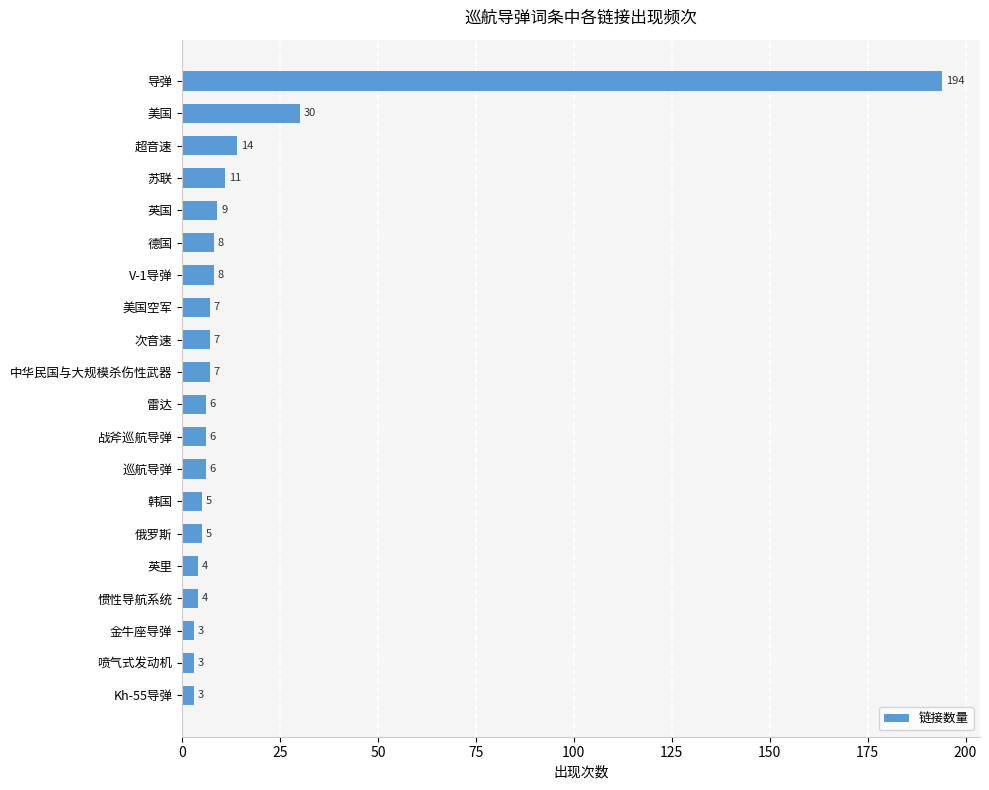

What is the greatest value displayed?

194